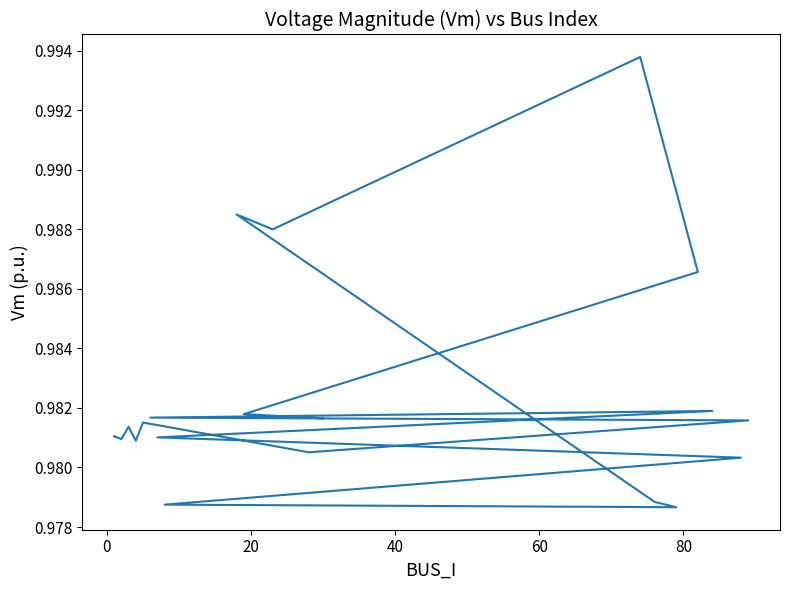

What position from the right is 20?

18